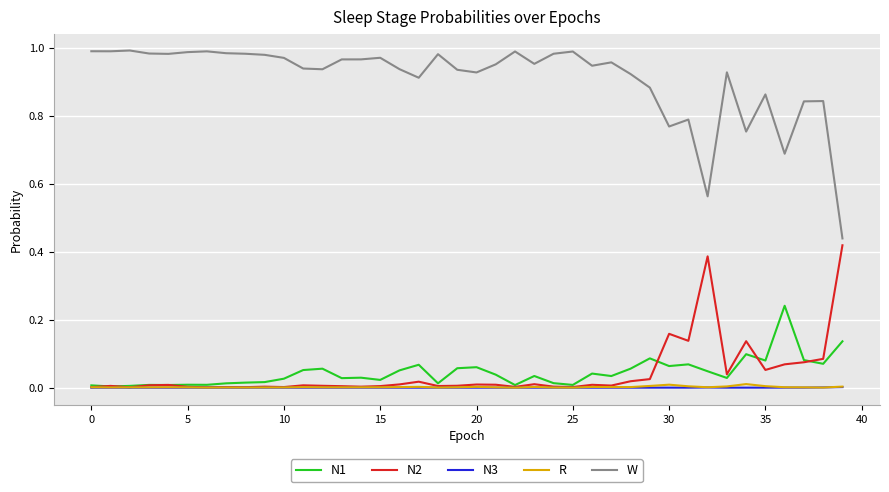

True or false: N1 and W intersect in this chart.

False